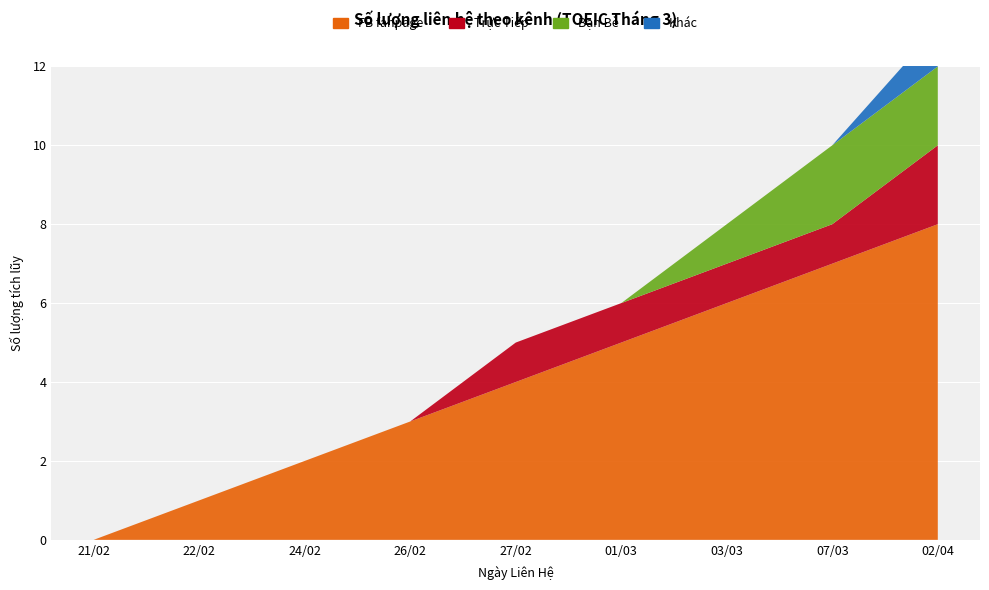

Reading left to right, what are all the values shown in this chart?

FB fanpage: 21/02=0	22/02=1	24/02=2	26/02=3	27/02=4	01/03=5	03/03=6	07/03=7	02/04=8
Trực Tiếp: 21/02=0	22/02=0	24/02=0	26/02=0	27/02=1	01/03=1	03/03=1	07/03=1	02/04=2
Bạn Bè: 21/02=0	22/02=0	24/02=0	26/02=0	27/02=0	01/03=0	03/03=1	07/03=2	02/04=2
Khác: 21/02=0	22/02=0	24/02=0	26/02=0	27/02=0	01/03=0	03/03=0	07/03=0	02/04=1